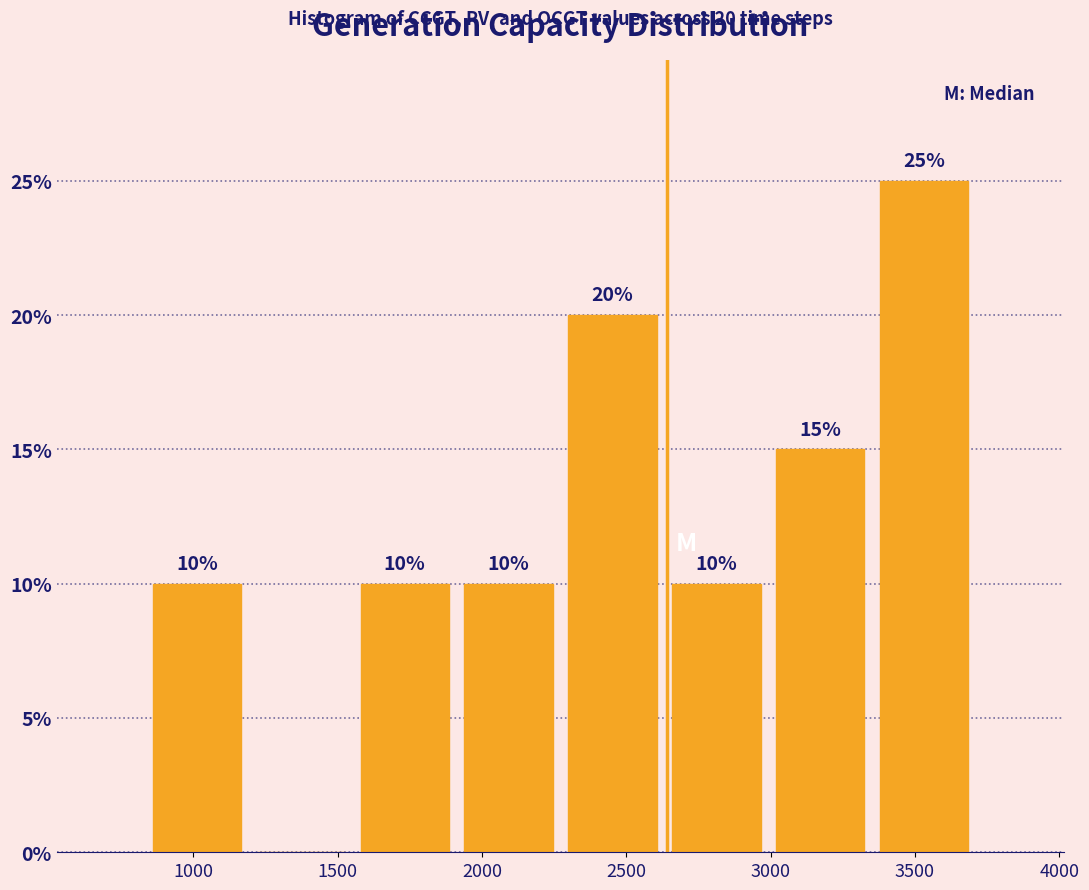

Over which range of the x-axis is the bar tallest?

3350 to 3700